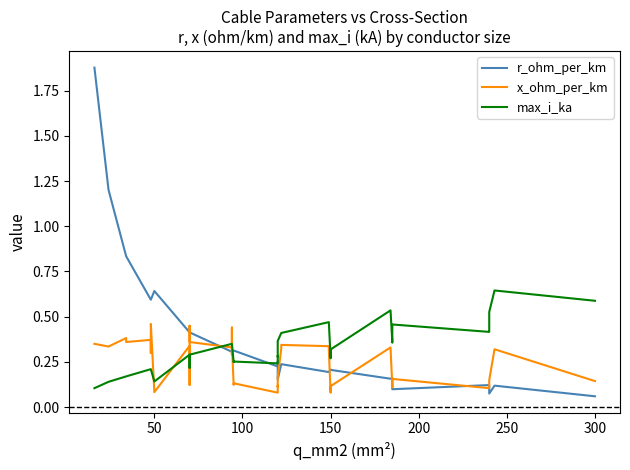

What is the sum of all x_ohm_per_km values?

9.7